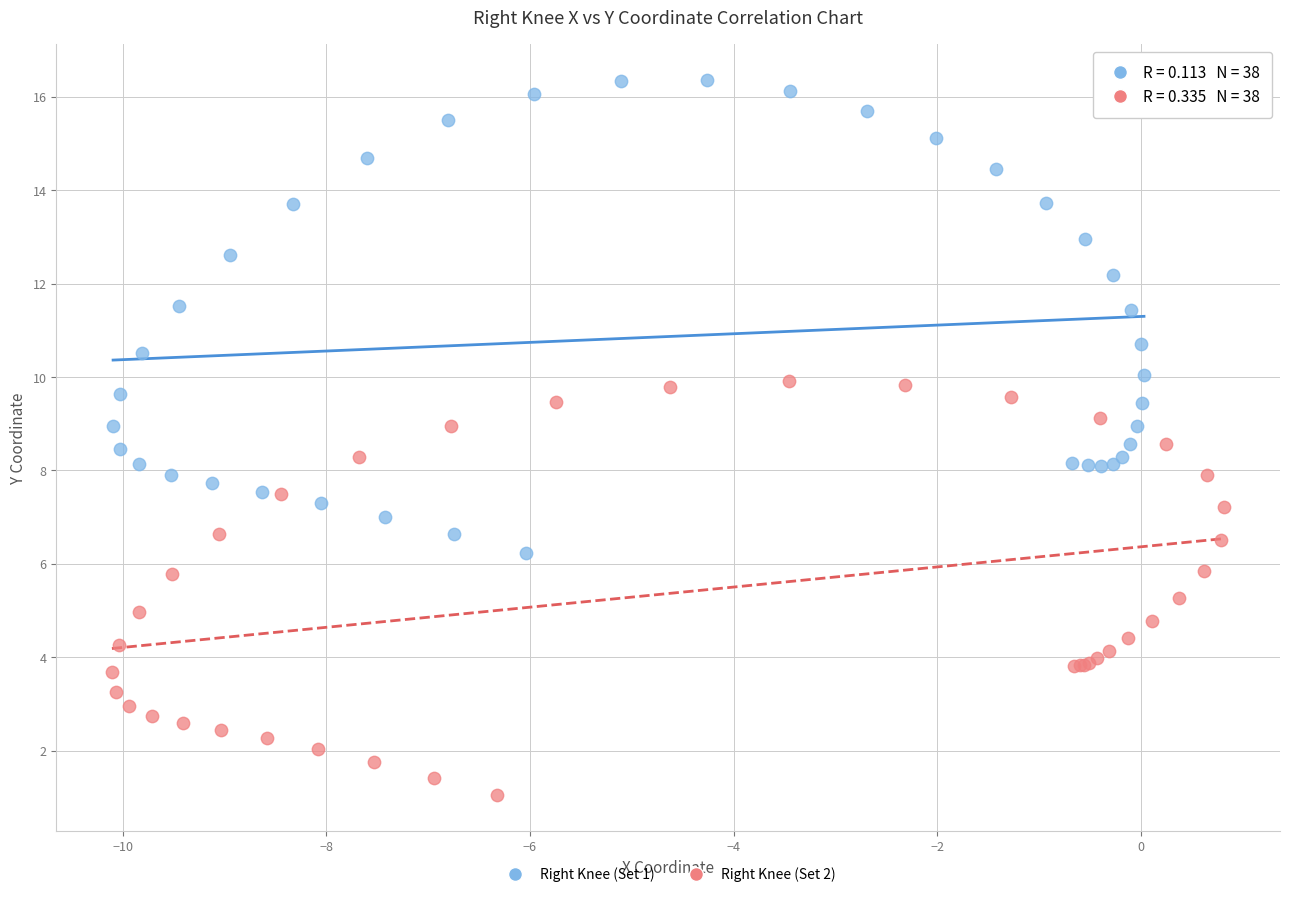

Which series has the widest spread of Y values?

Right Knee (Set 1)